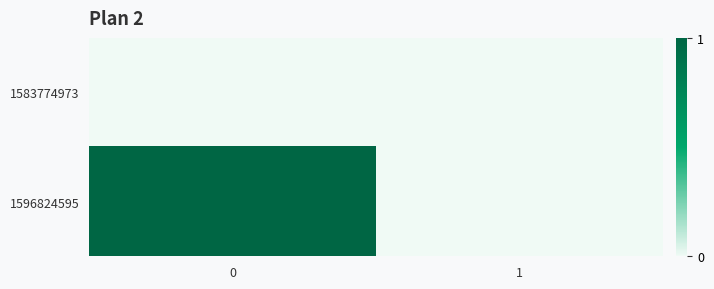

Reading left to right, list all the values displayed in this chart.

1583774973: 0=0	1=0
1596824595: 0=1	1=0